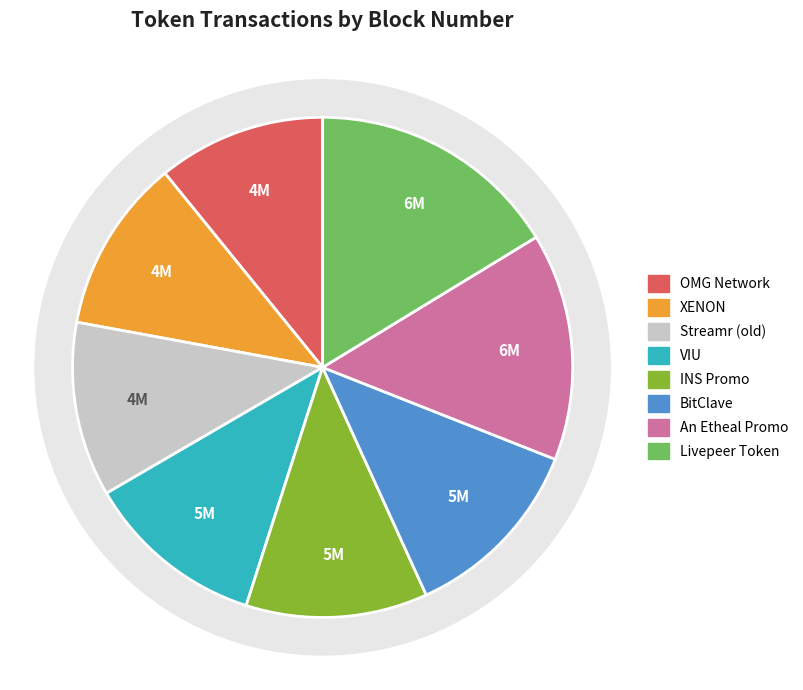

To the nearest percent, what is the average slice percentage?

12%